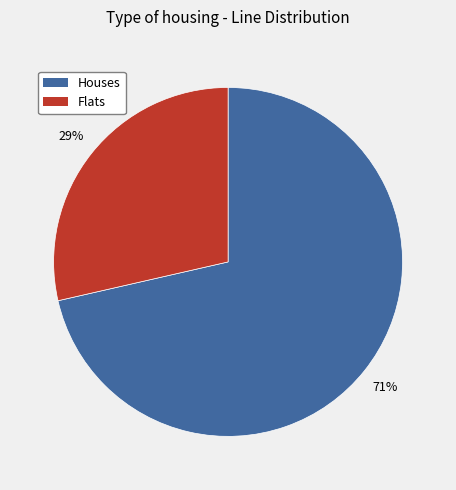

Is there a majority slice in this chart?

Yes